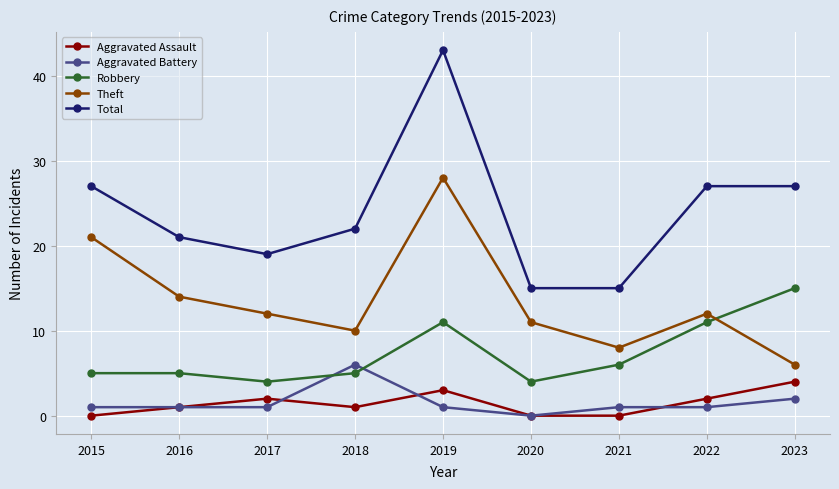

The Total series shows 18 at 2015. True or false?

False